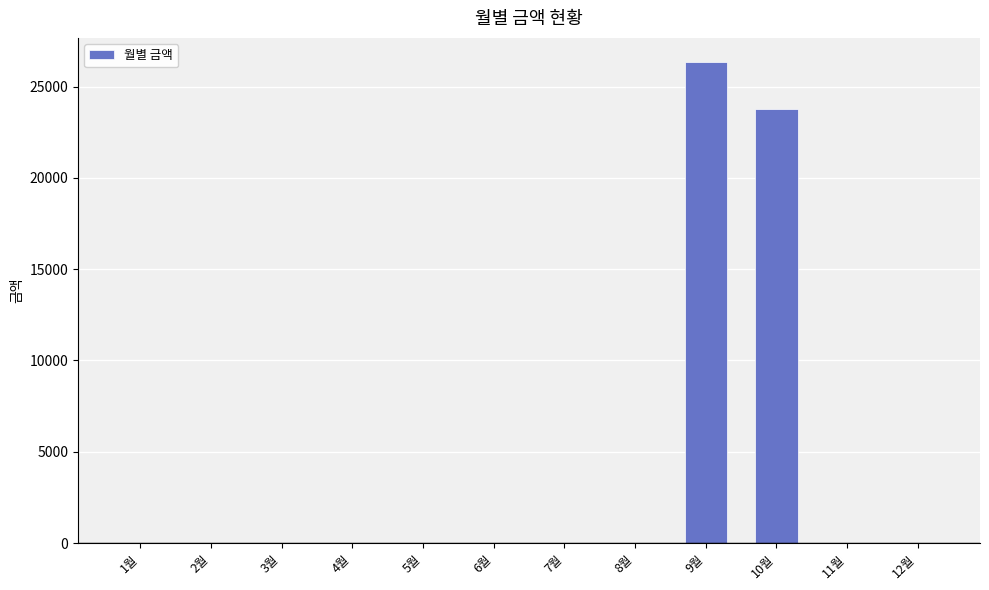

What is the sum of all values?

50140